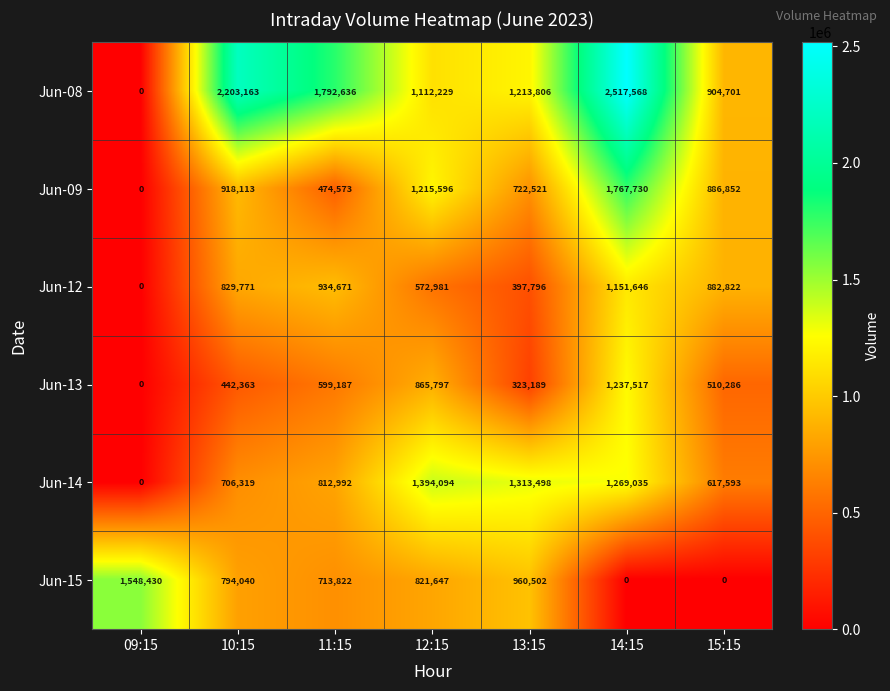

At 12:15, list the series in order from largest to smallest.

Jun-14, Jun-09, Jun-08, Jun-13, Jun-15, Jun-12